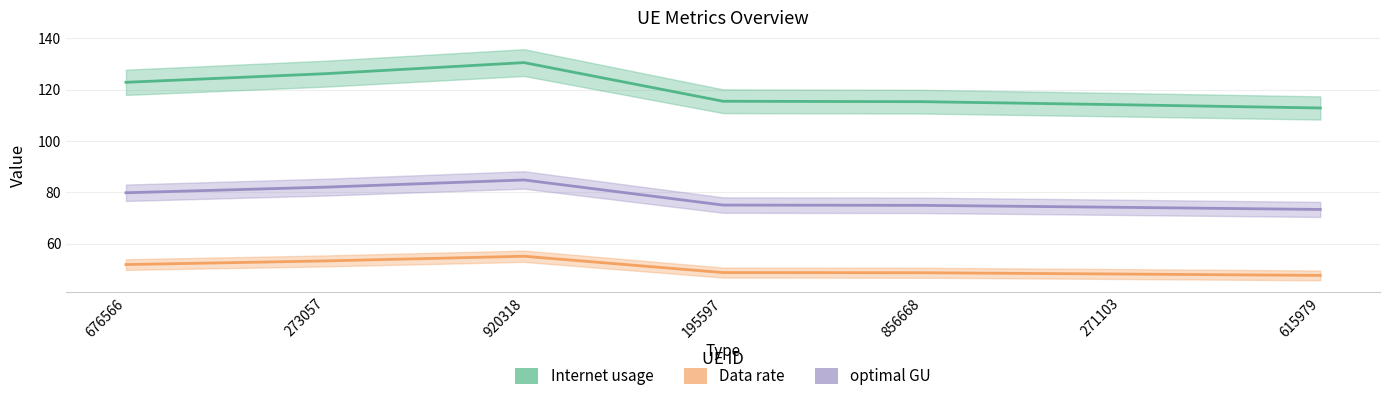

The Internet usage series shows 130.5 at 920318. True or false?

True